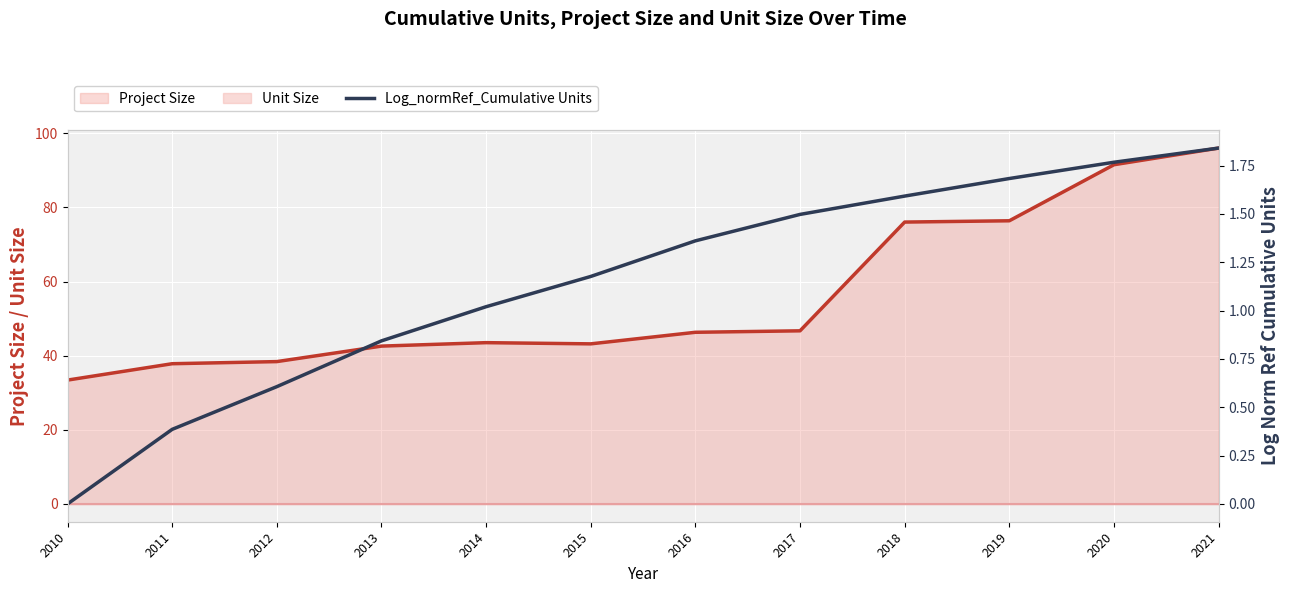

Which category has the lowest value across all series?

2010